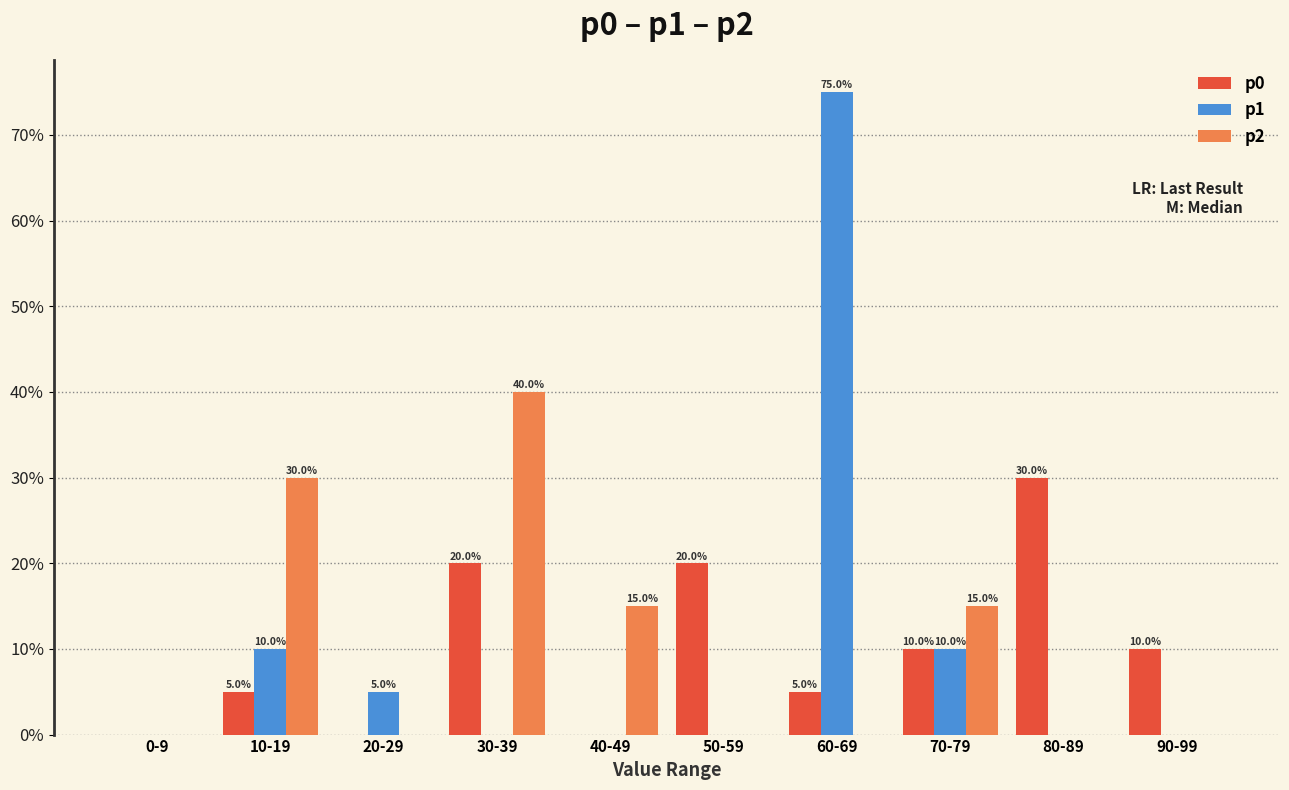

True or false: p1 has a value of 0 at 80-89.

True